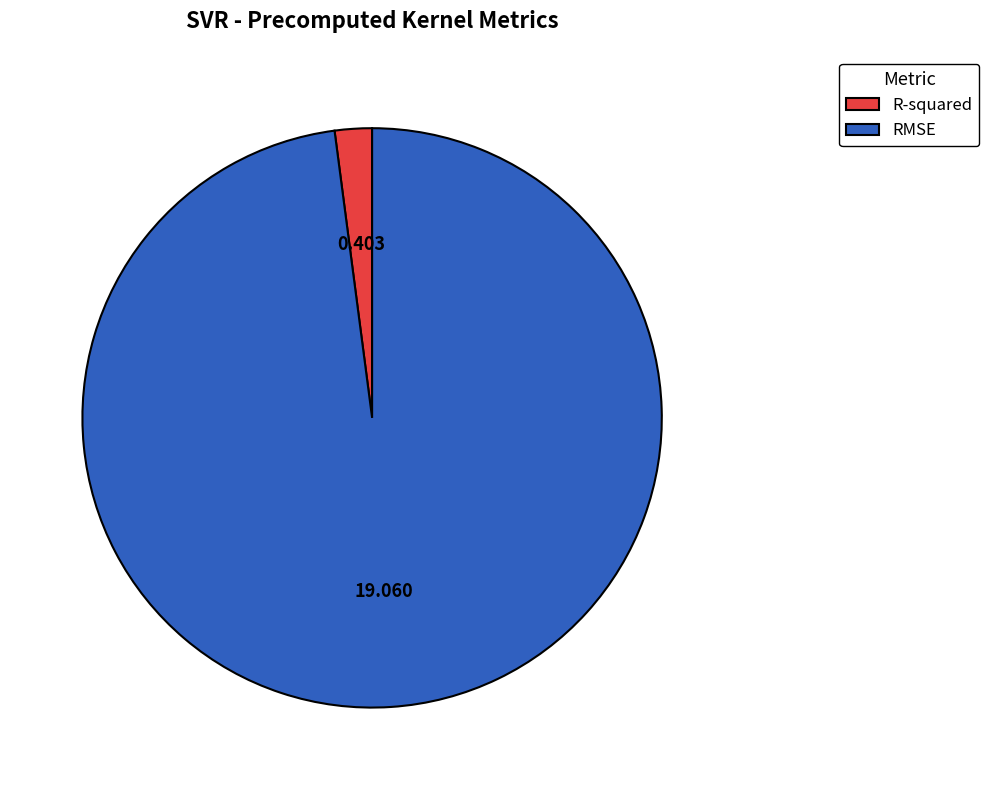

True or false: RMSE accounts for 98% of the total.

True